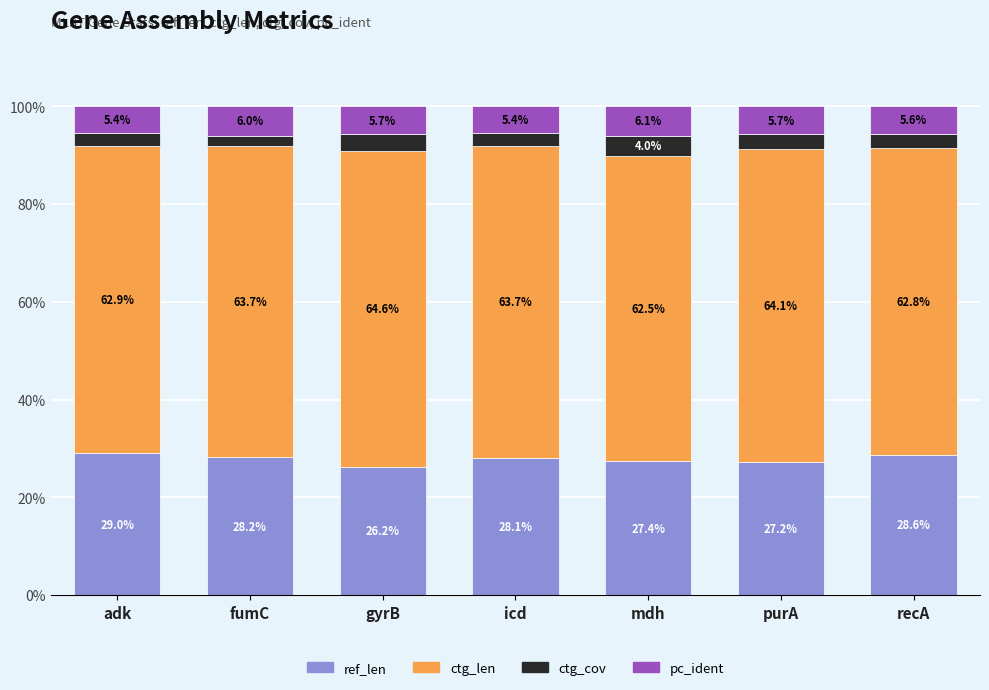

At which label does ref_len first exceed 28?

adk